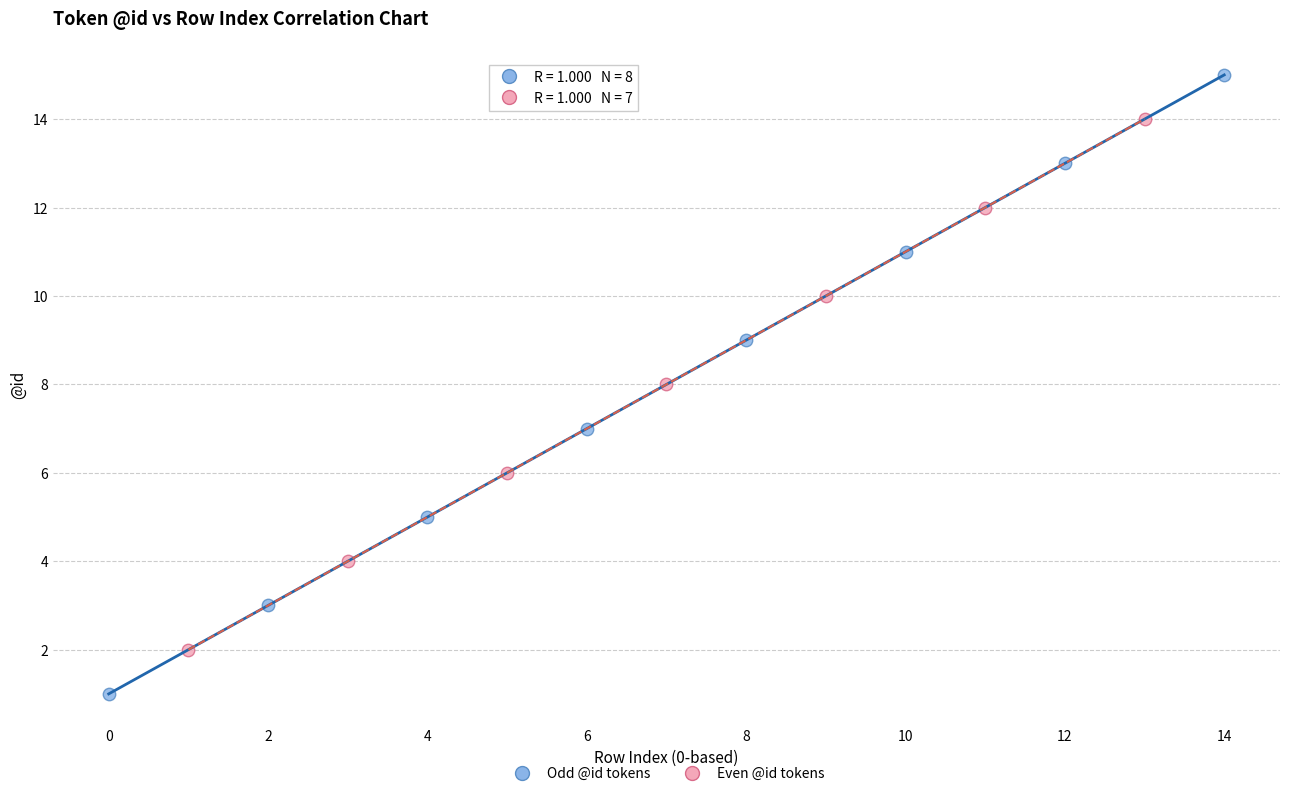

Which series reaches the minimum Y coordinate?

Odd @id tokens